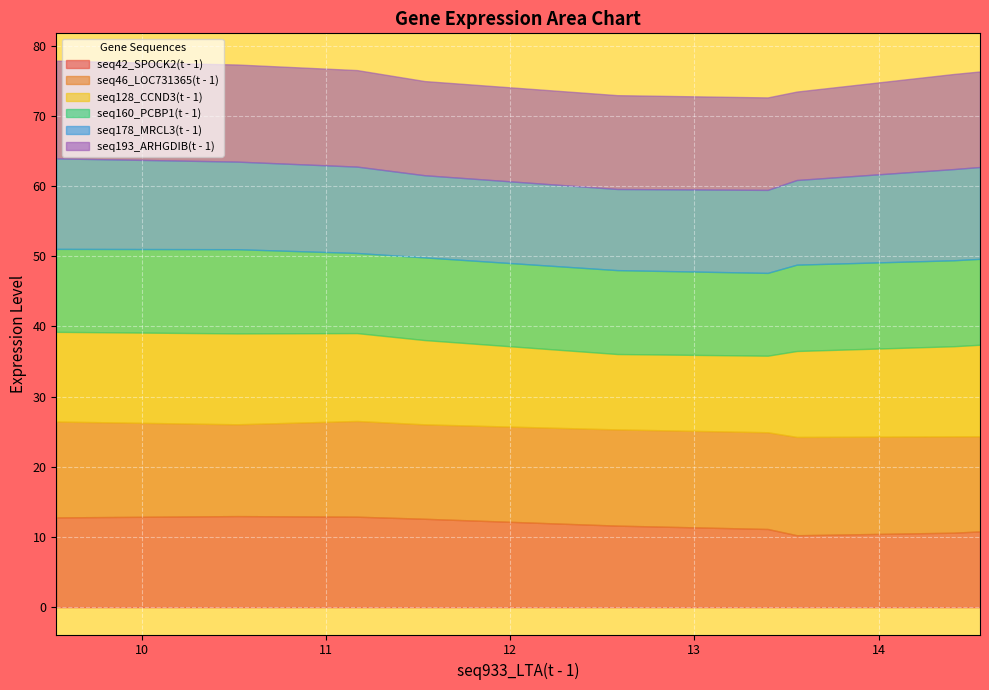

The seq178_MRCL3(t - 1) series shows 13.1 at 8. True or false?

True